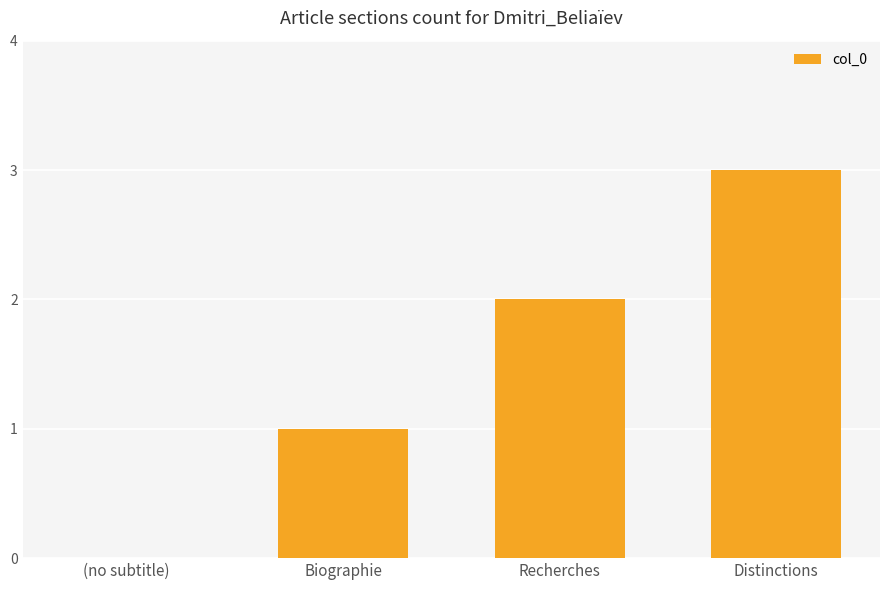

Between Recherches and Biographie, which is larger?

Recherches